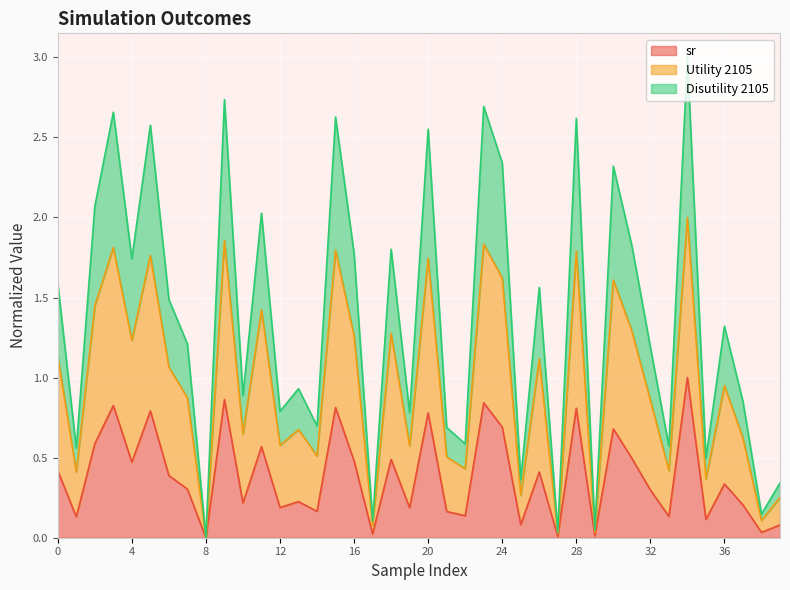

At 30, list the series in order from largest to smallest.

Disutility 2105, Utility 2105, sr